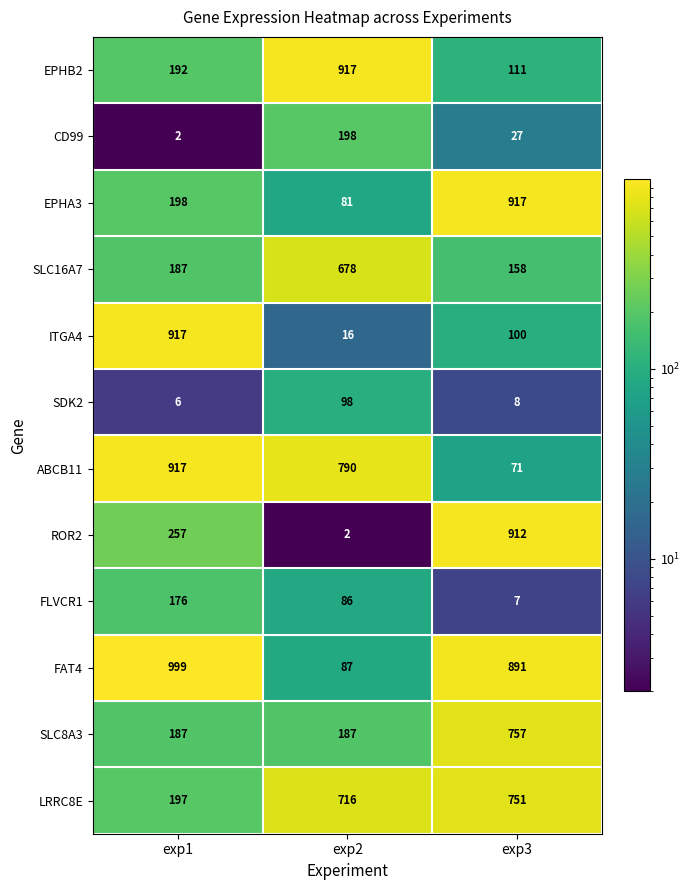

What is the difference between the maximum and minimum values in the LRRC8E series?

554